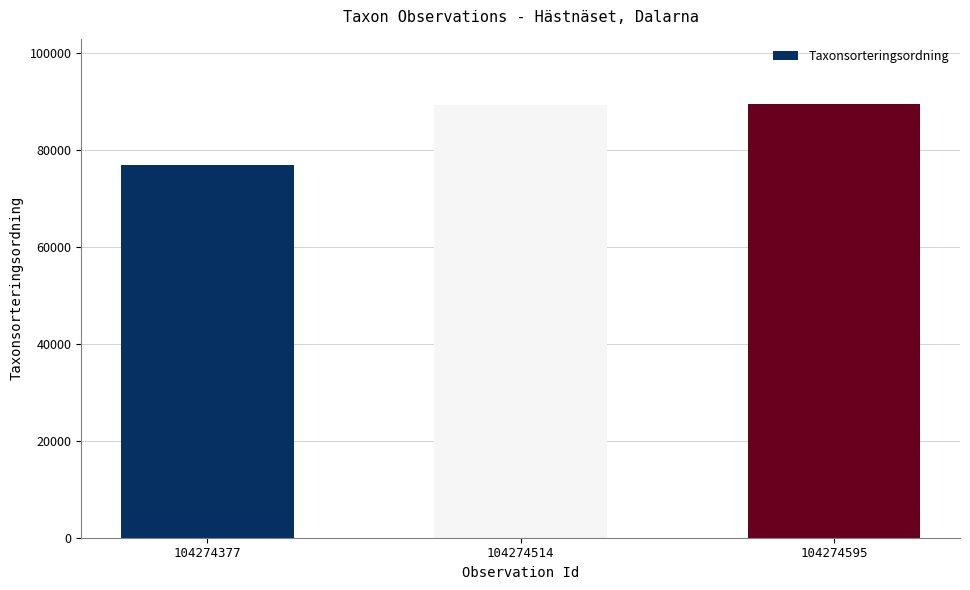

True or false: the data shows 89356 at 104274514.

True